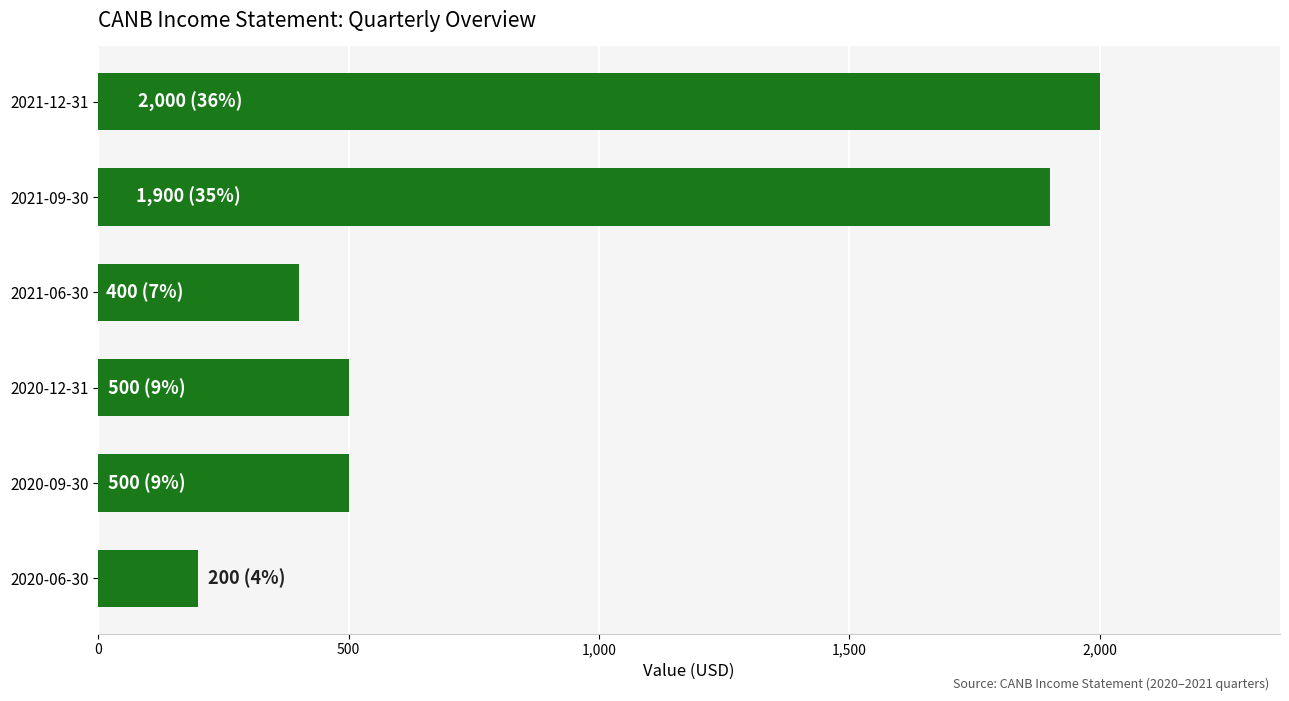

Which category has the highest value across all series?

2021-12-31